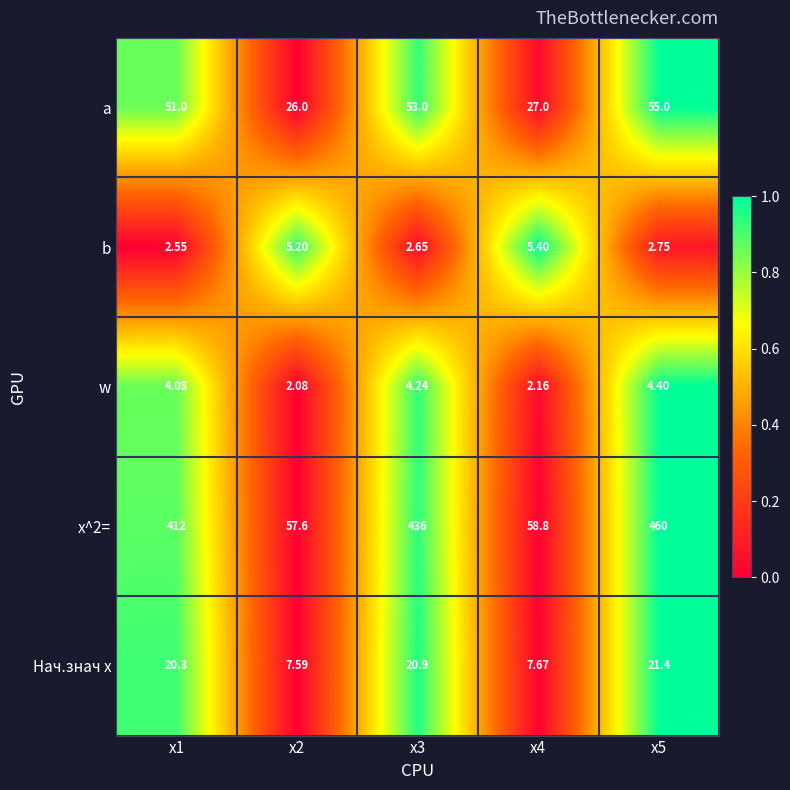

List the series in order of their peak value, highest first.

x^2=, a, Нач.знач x, b, w